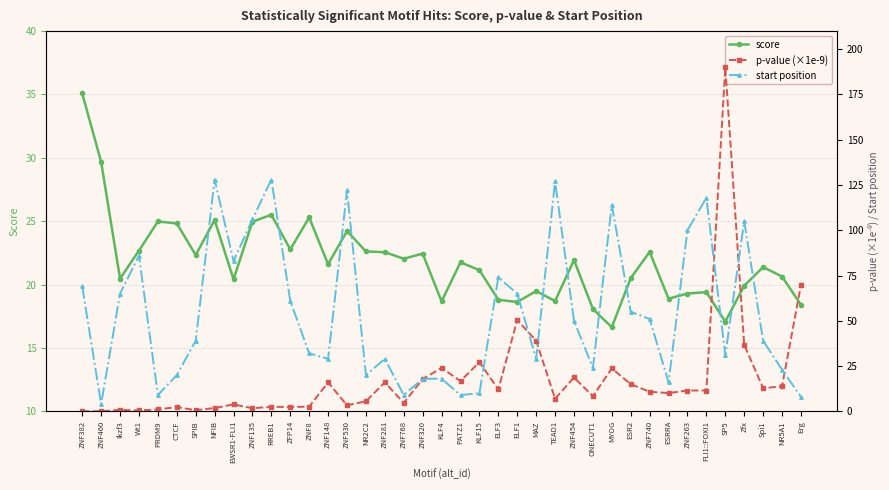

At which label is start position closest to 66?

Ikzf3